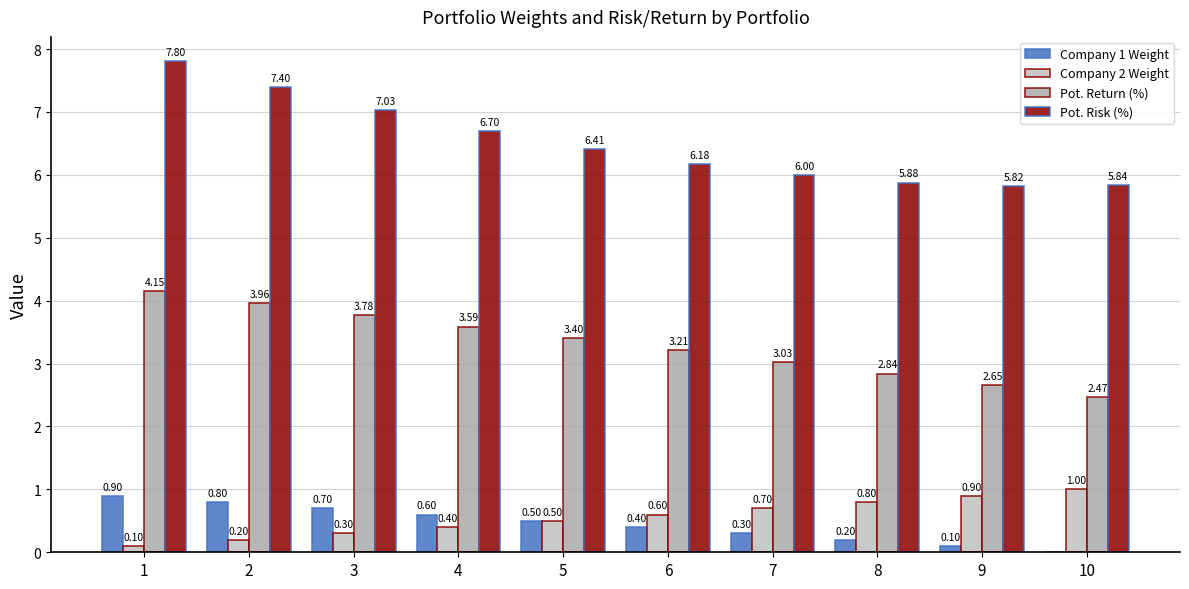

What is the approximate value of Pot. Risk (%) at 8?

5.9